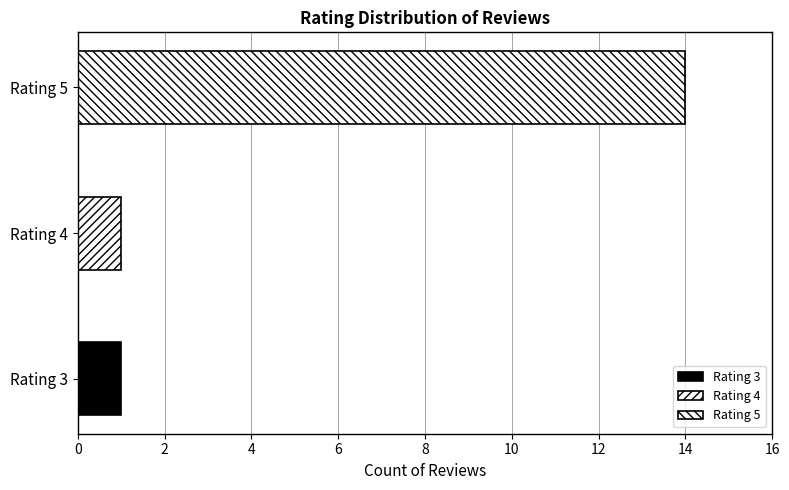

The chart shows a value of 9 at maaf baru kasih komen. True or false?

False